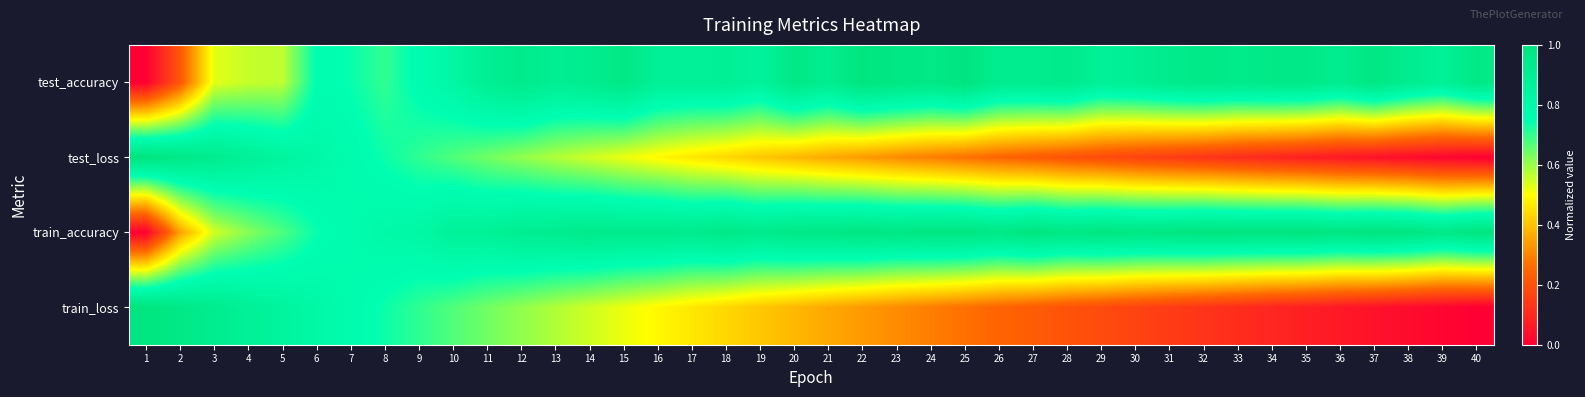

Which label corresponds to the largest value in the chart?

22